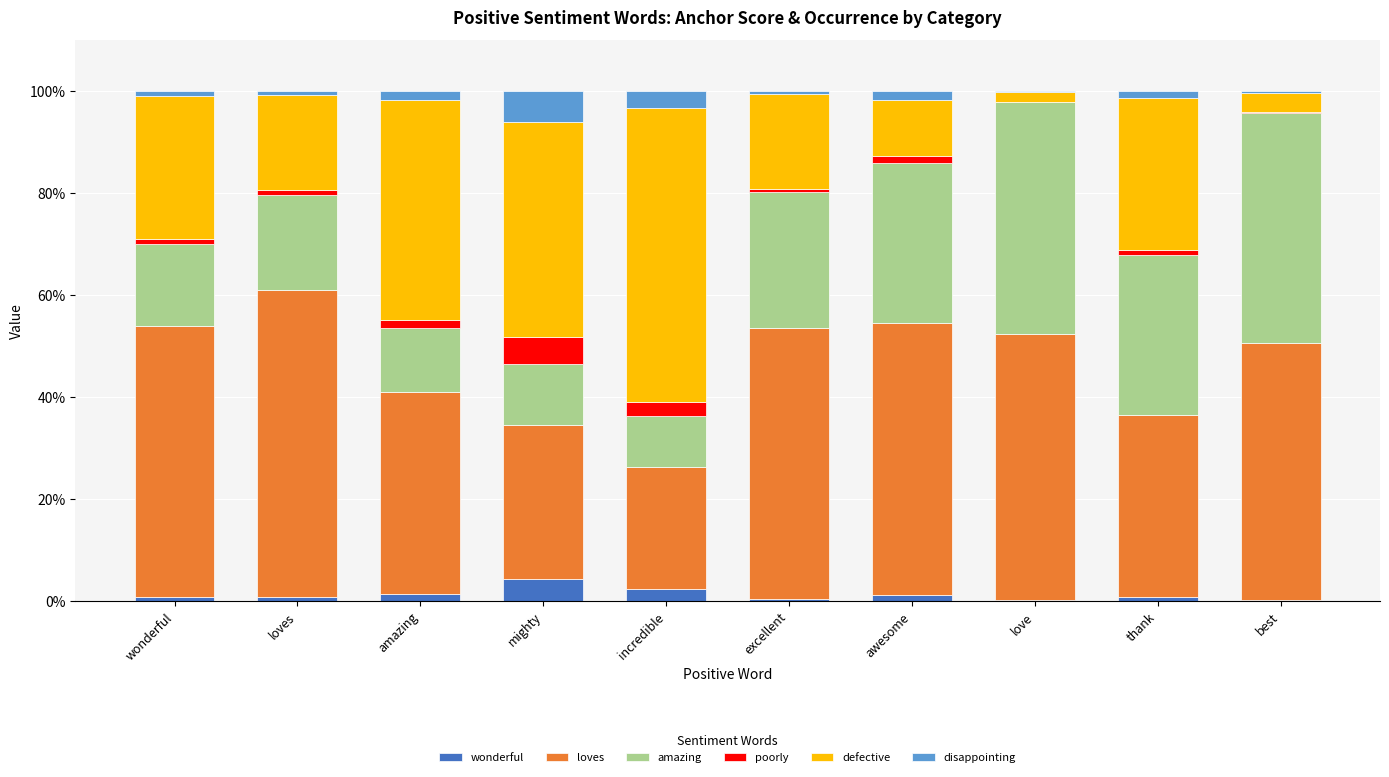

What is the average value of the defective series?

25.5